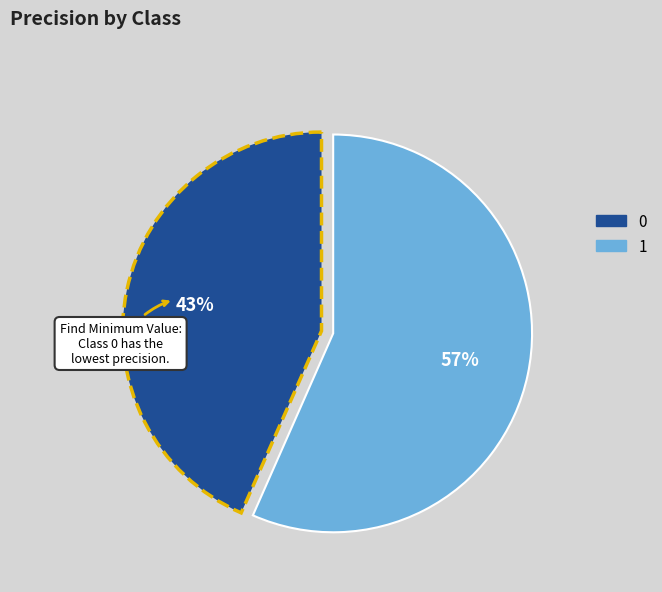

Is the sum of 1 and 0 greater than half?

Yes